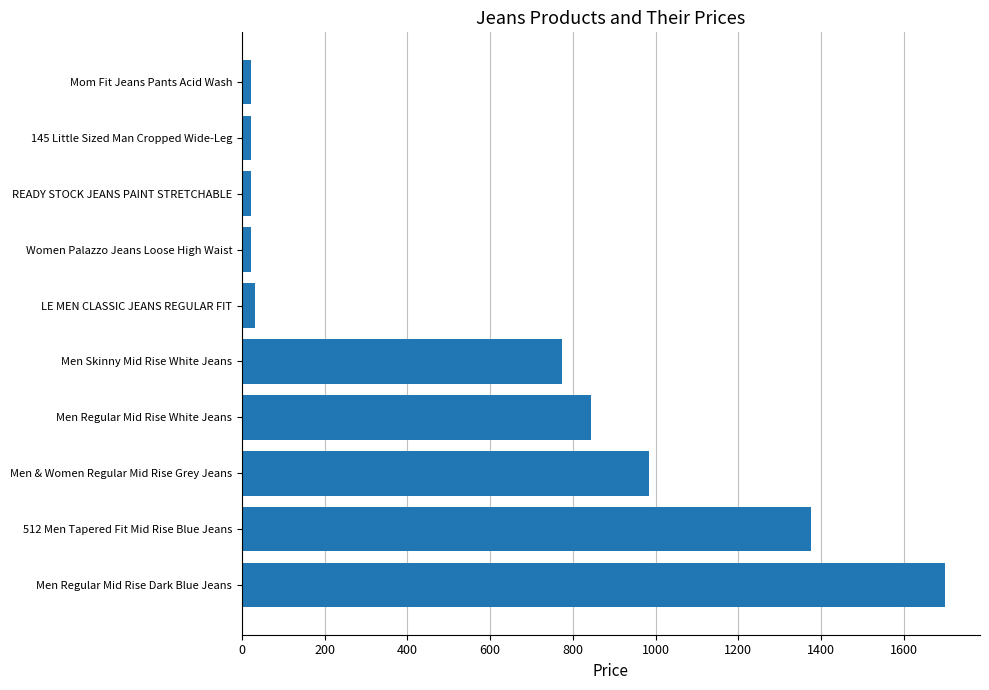

Count the number of data series in this chart.

1